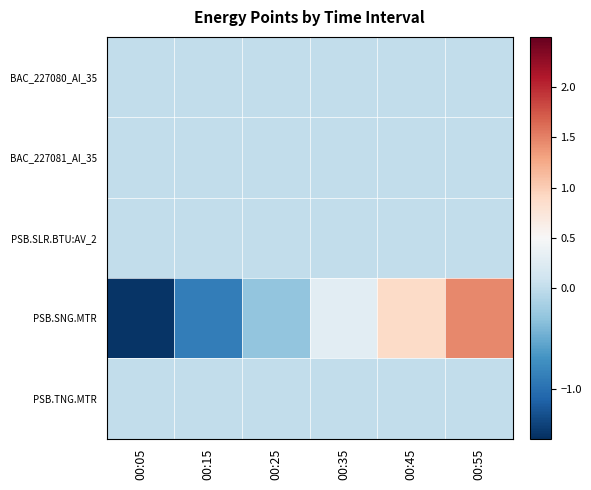

Reading left to right, transcribe all the data shown in this chart.

BAC_227080_AI_35: 00:05=0.0	00:15=0.0	00:25=0.0	00:35=0.0	00:45=0.0	00:55=0.0
BAC_227081_AI_35: 00:05=0.0	00:15=0.0	00:25=0.0	00:35=0.0	00:45=0.0	00:55=0.0
PSB.SLR.BTU:AV_2: 00:05=0.0	00:15=0.0	00:25=0.0	00:35=0.0	00:45=0.0	00:55=0.0
PSB.SNG.MTR: 00:05=-1.5	00:15=-0.9	00:25=-0.3	00:35=0.3	00:45=0.9	00:55=1.5
PSB.TNG.MTR: 00:05=0.0	00:15=0.0	00:25=0.0	00:35=0.0	00:45=0.0	00:55=0.0